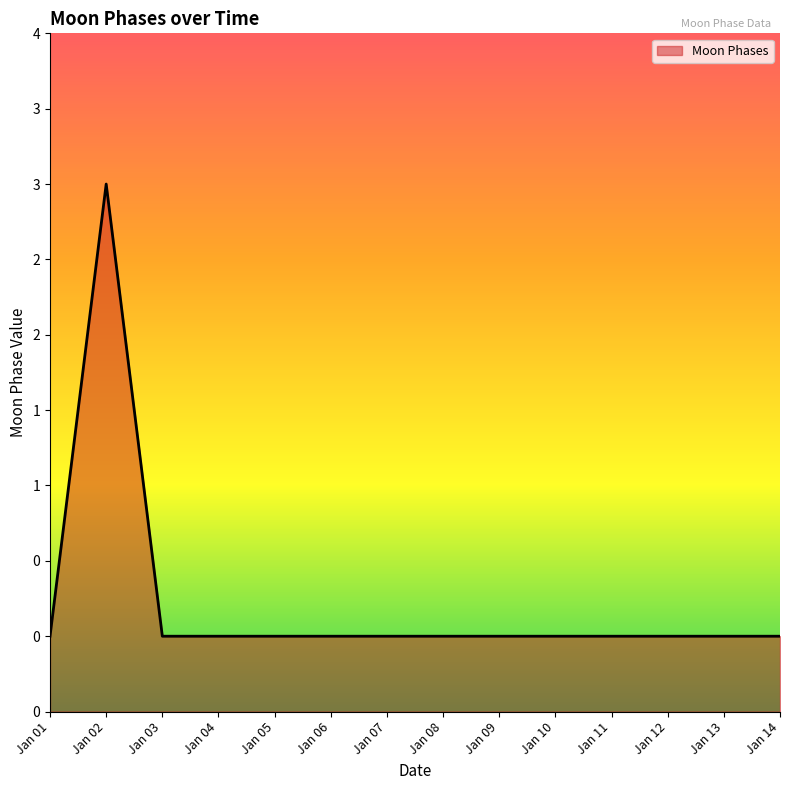

The value at Jan 03 is 2. True or false?

False